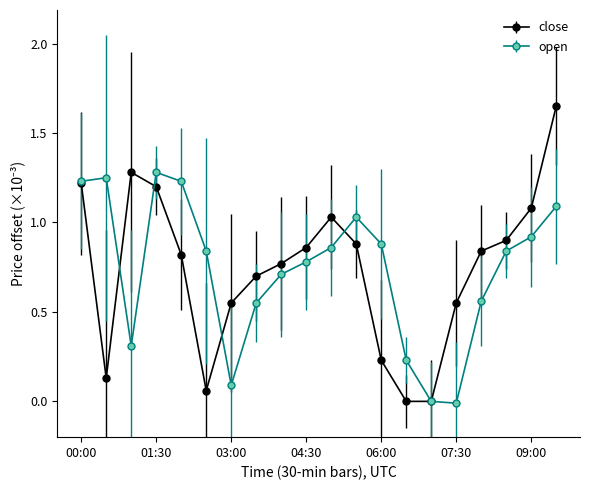

Which series has the largest range (max minus min)?

close